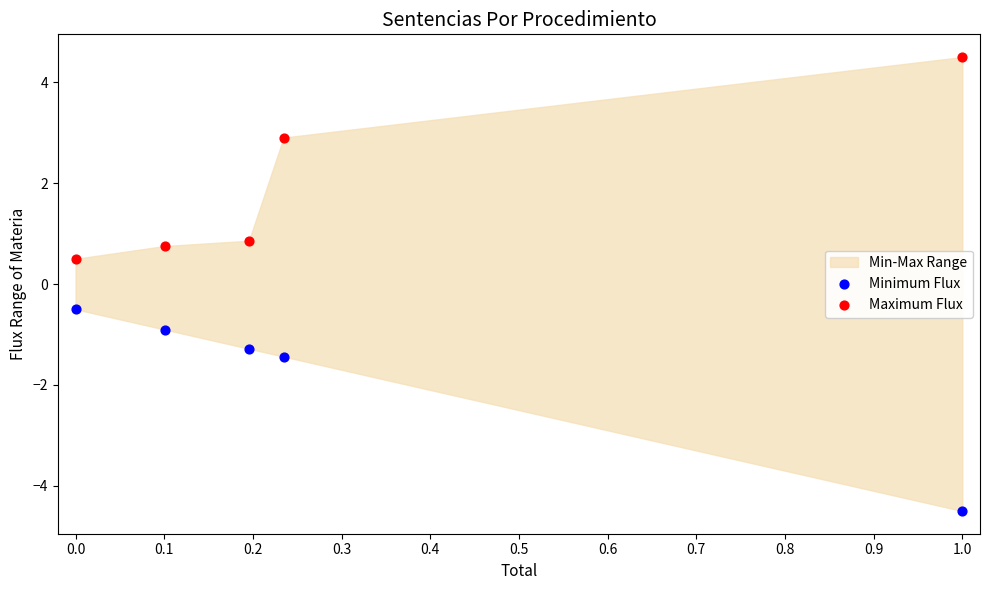

Which series reaches the maximum Y coordinate?

Maximum Flux